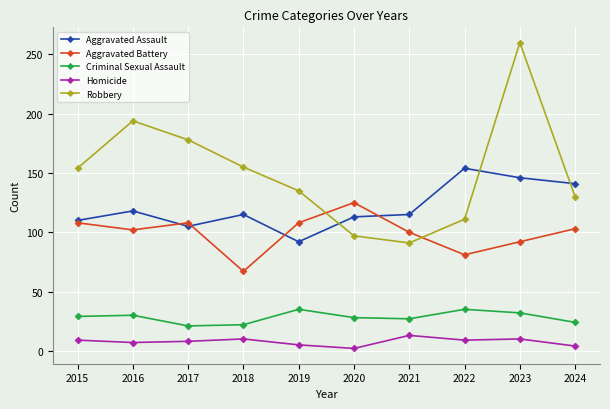

How many values in the Homicide series are below 9?

5